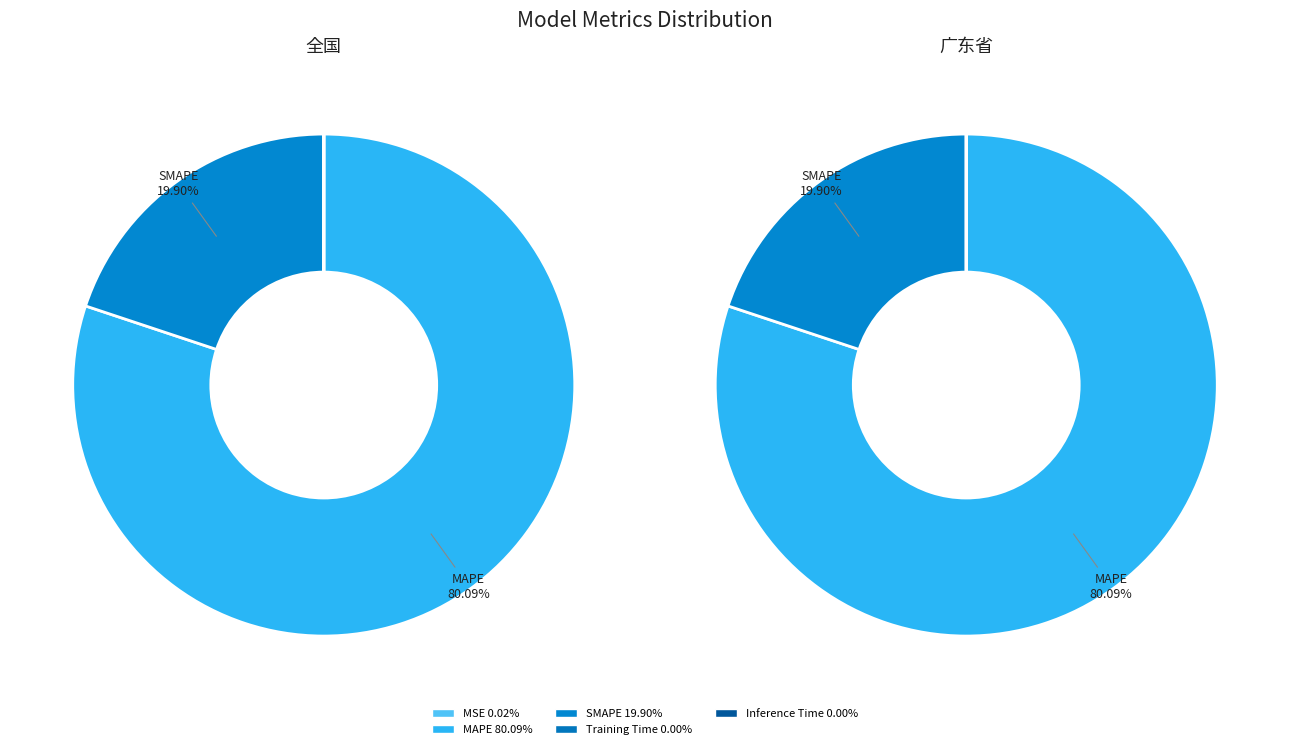

To the nearest percent, what portion does SMAPE represent?

20%